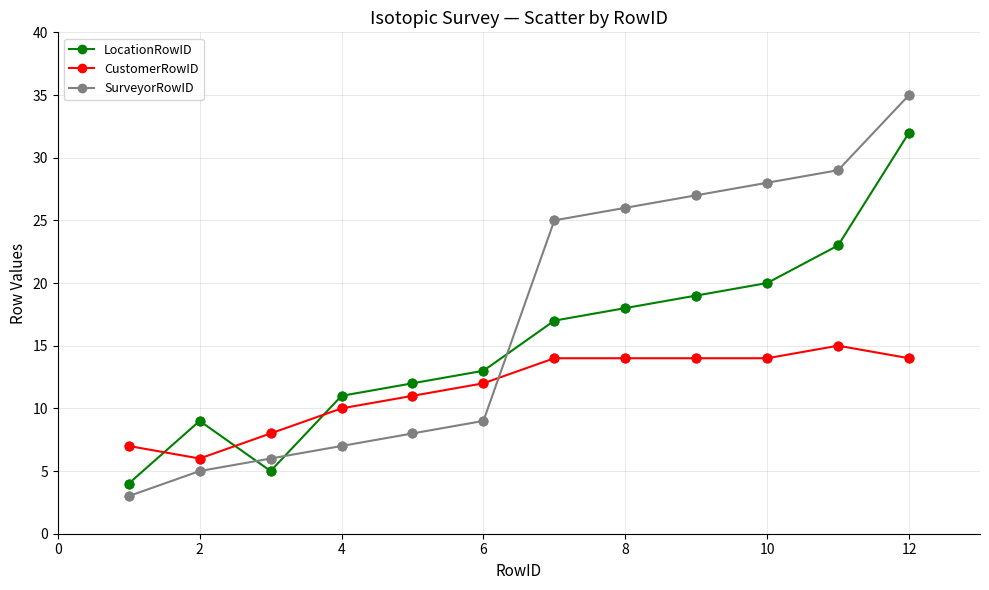

Which series has the largest total across all categories?

SurveyorRowID